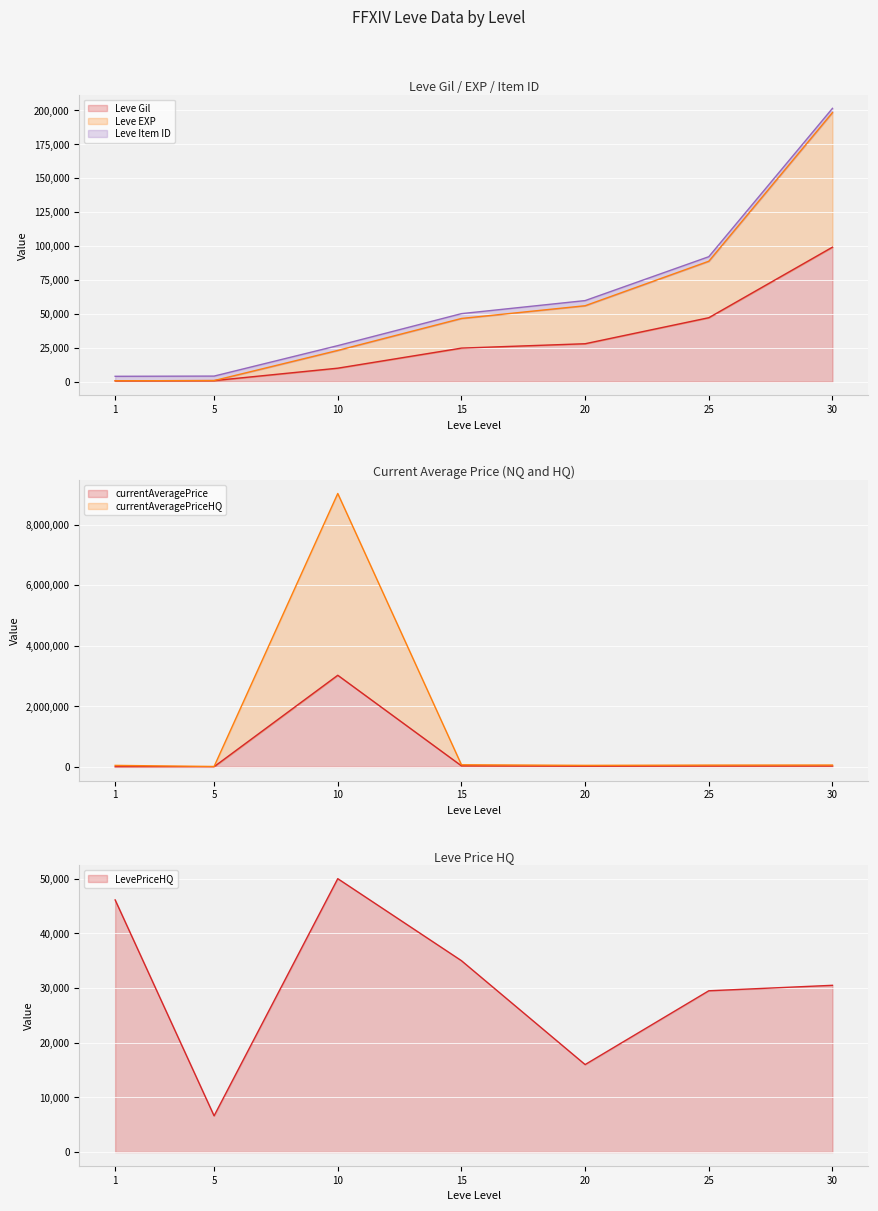

True or false: currentAveragePrice and currentAveragePriceHQ intersect in this chart.

False